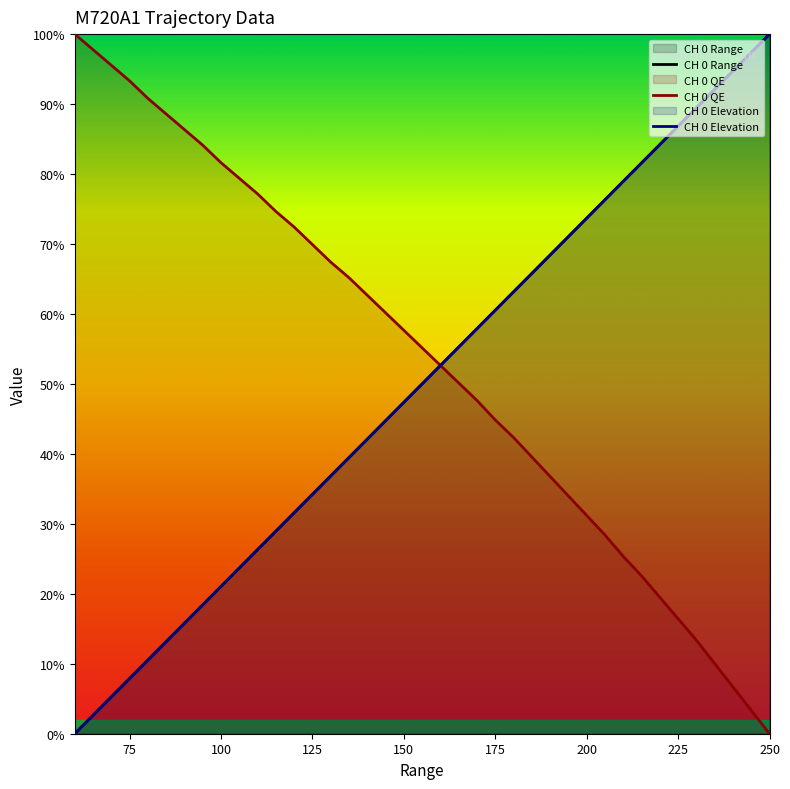

Does the chart display data point markers on the line(s)?

No